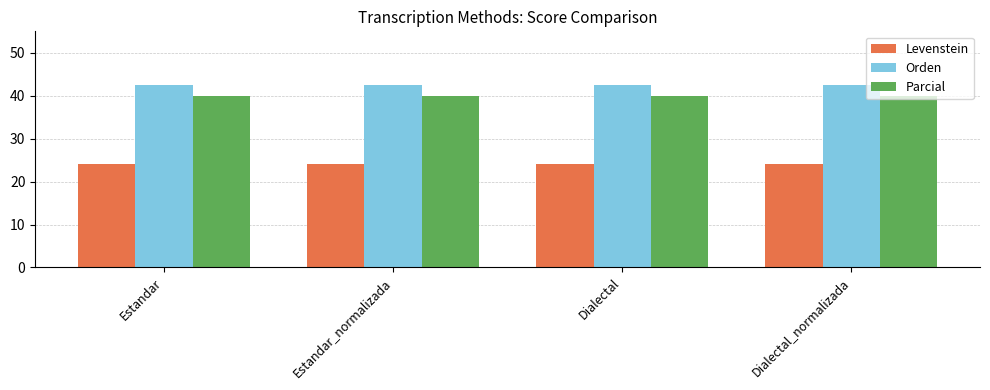

What is the spread (max minus min) of values at Dialectal?

18.4